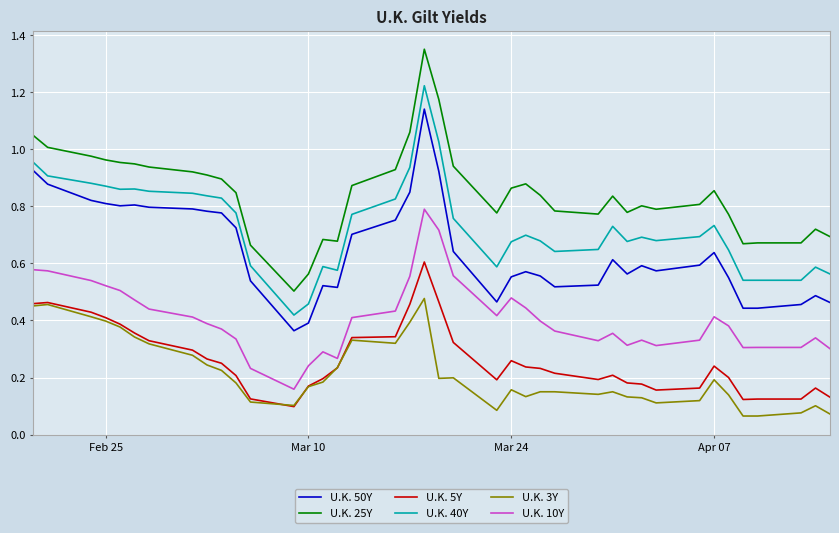

Is this an area chart (filled region under the line)?

No